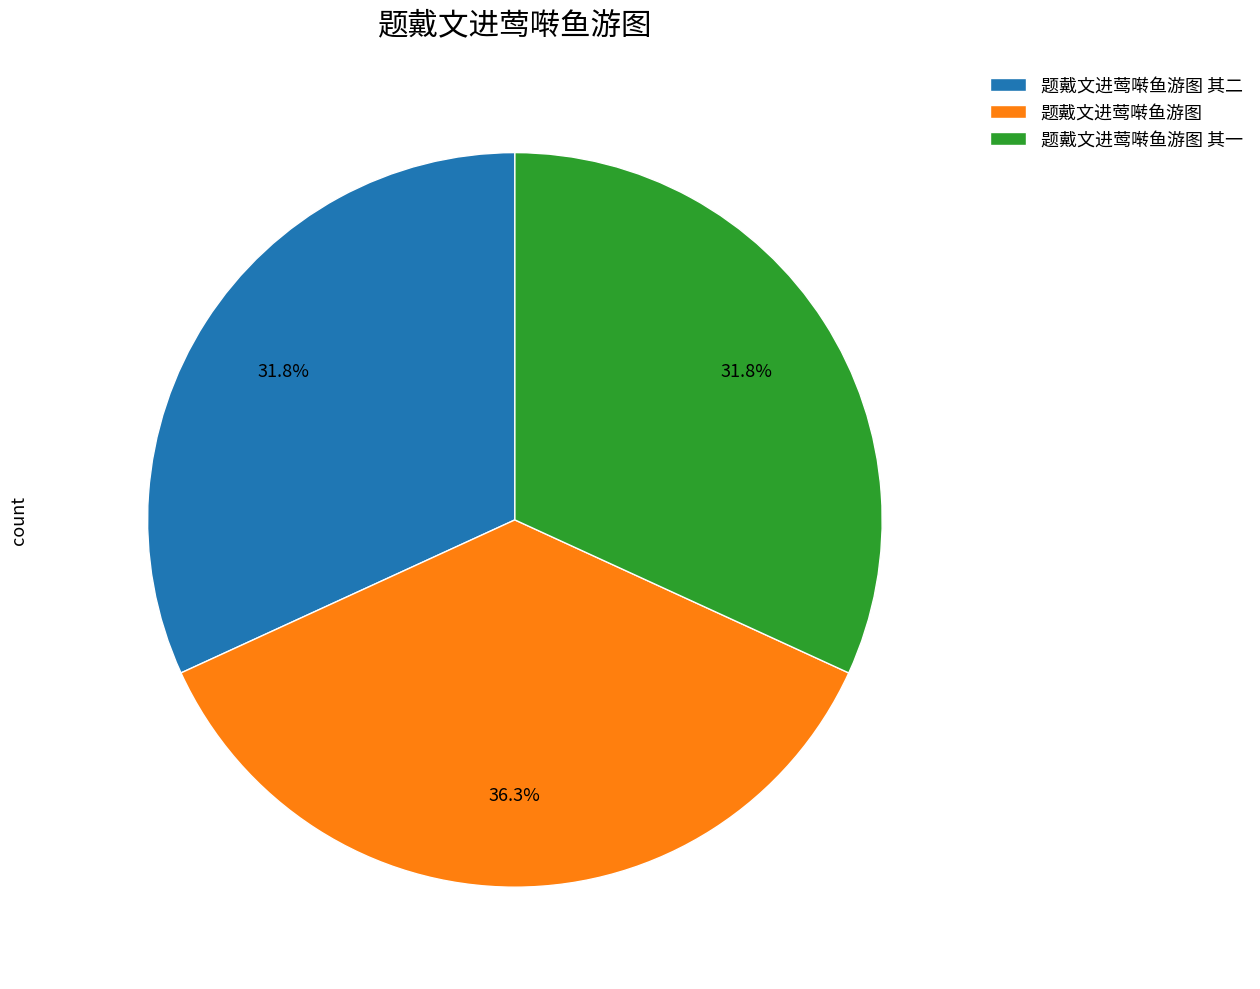

Does 题戴文进莺啭鱼游图 其一 account for over 50% of the chart?

No